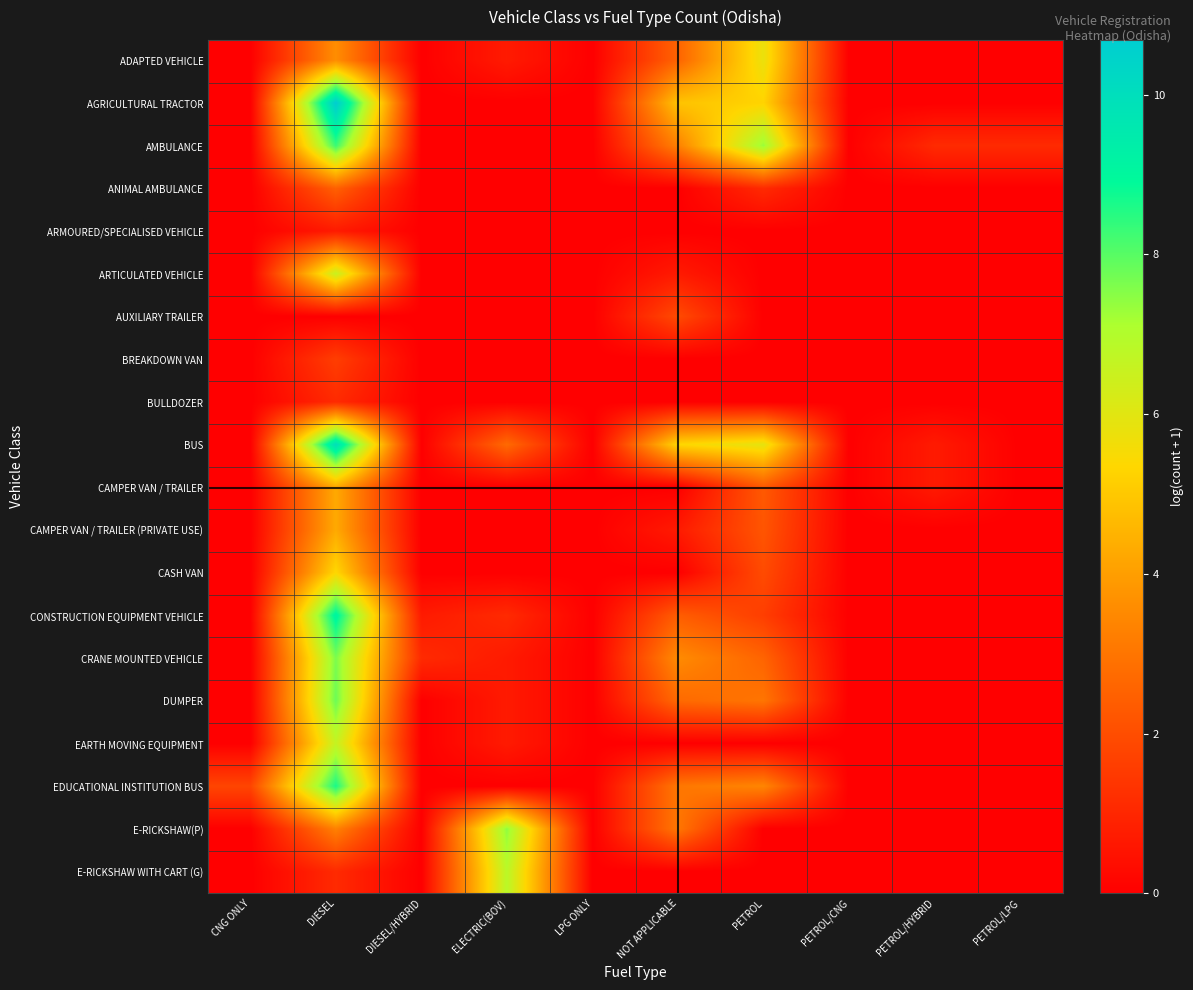

Between PETROL/HYBRID and PETROL/LPG, which series saw the biggest shift?

BUS